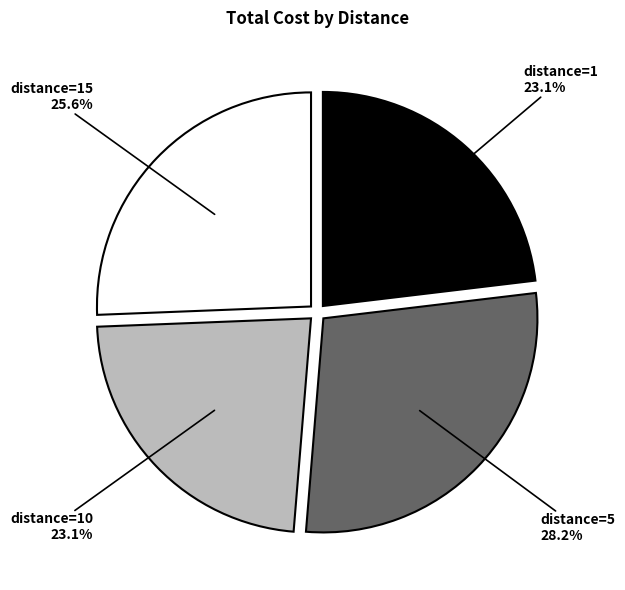

What is the largest slice in the pie chart?

distance=5